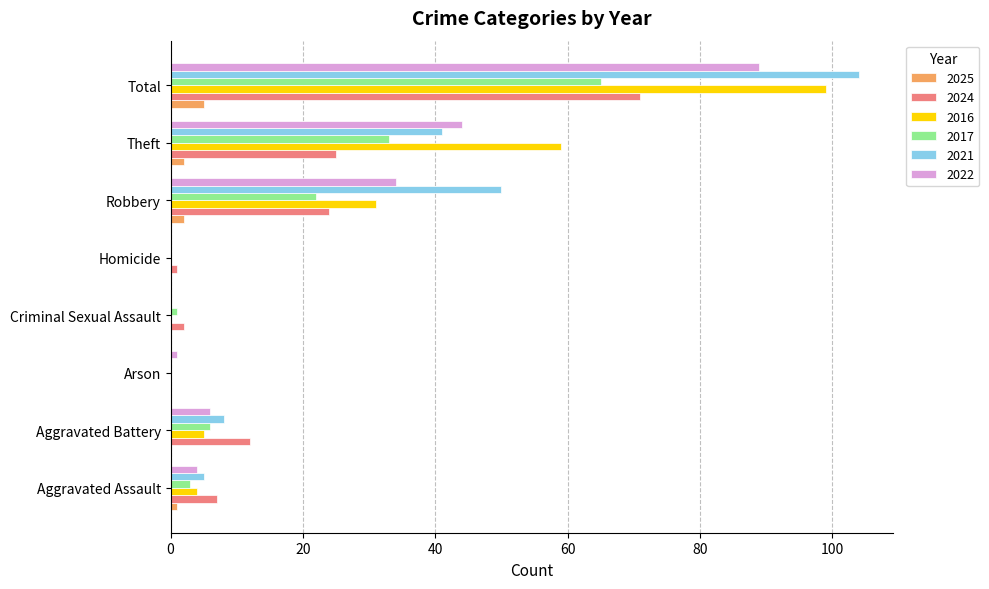

What is the sum of all 2021 values?

208